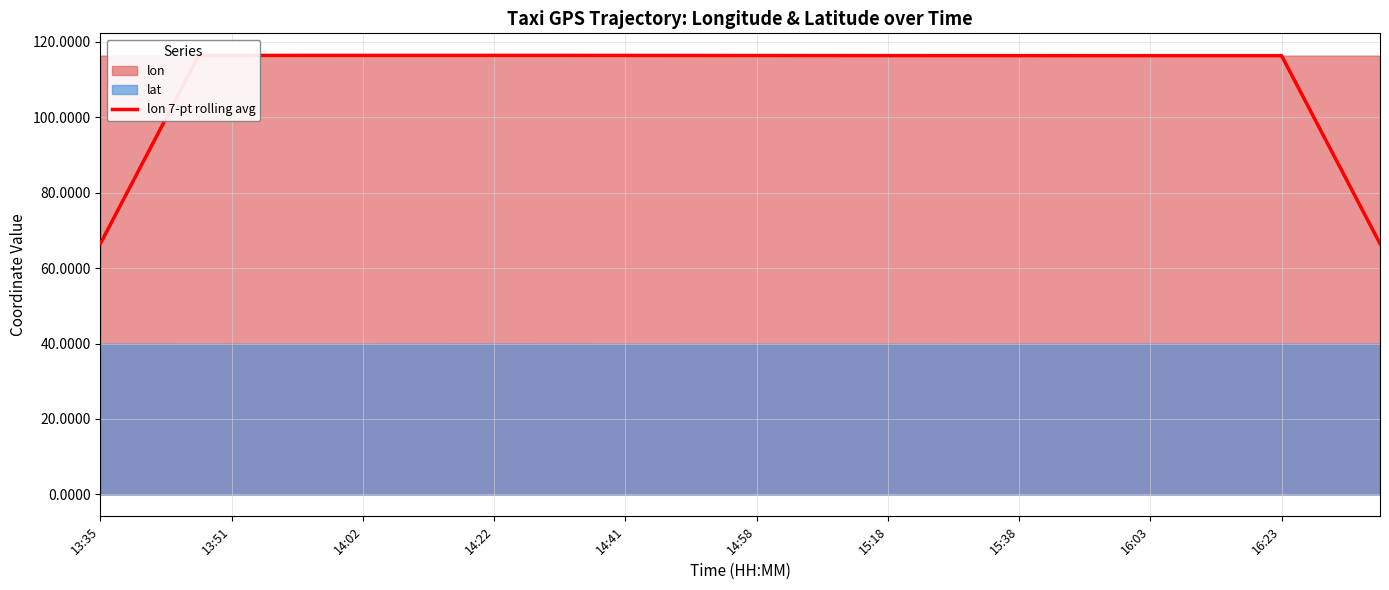

Is it true that lon 7-pt rolling avg equals 116.4 at 14:41?

True